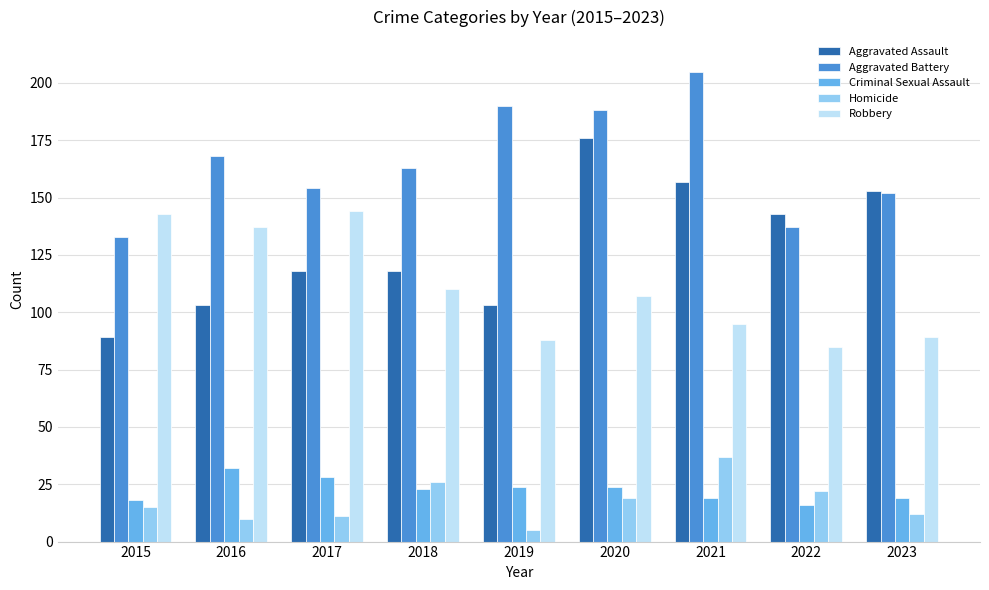

What is the difference between the Homicide values at 2016 and 2018?

16